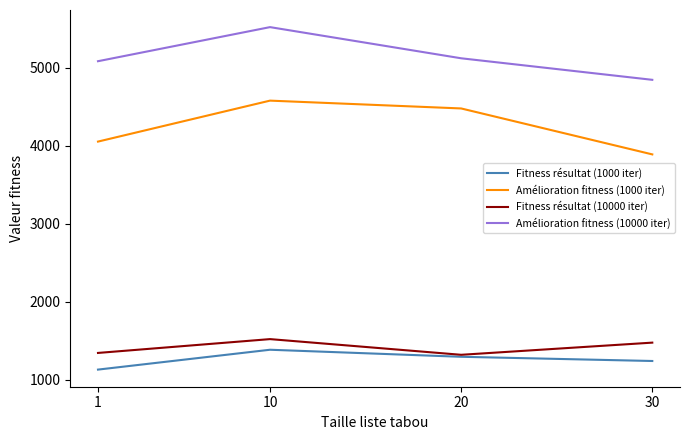

Which series has the widest spread of values?

Amélioration fitness (1000 iter)